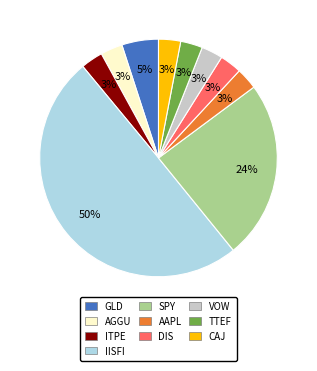

Count the number of slices in the pie.

10